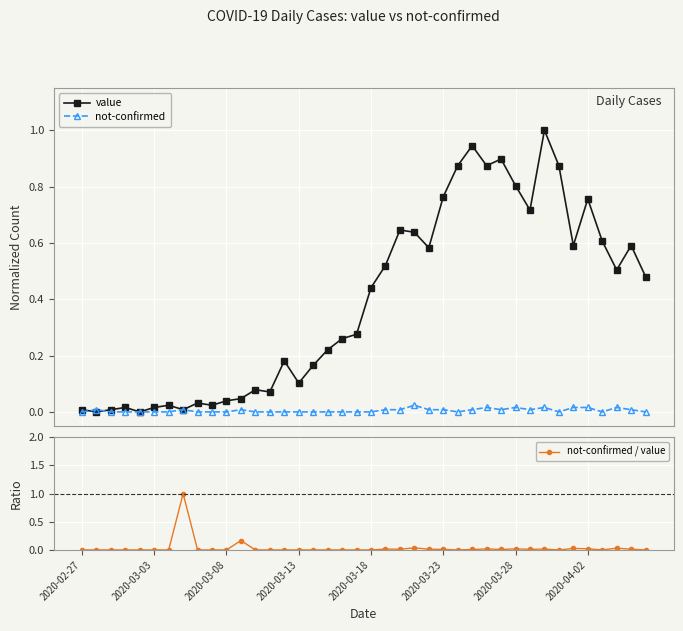

True or false: not-confirmed has more than 0 points higher than both neighbors.

True